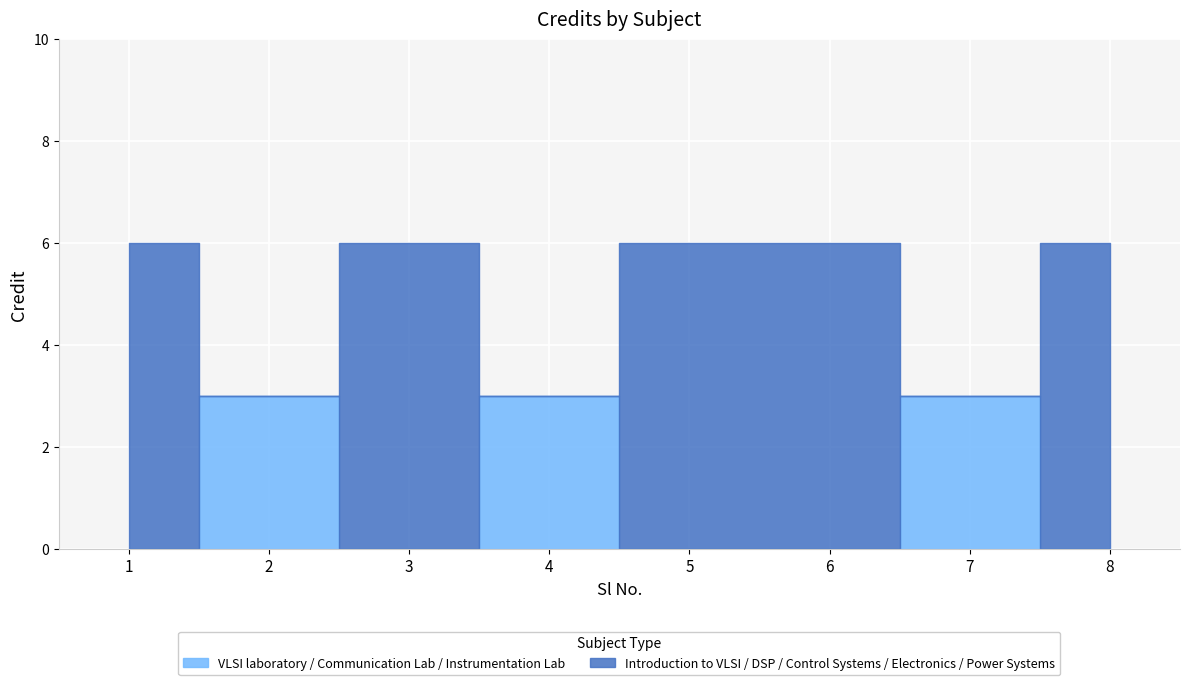

At which category does the data reach its first local valley?

2